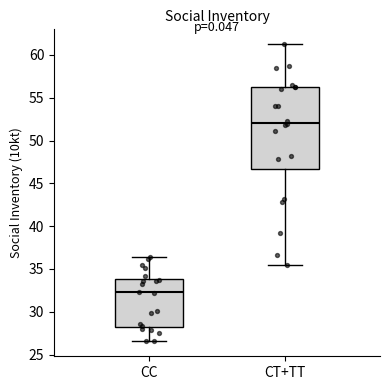

Where is the upper edge of the box for CC on the y-axis? The values are not printed on the chart, so give them approximately, as read against the axis.

34.0